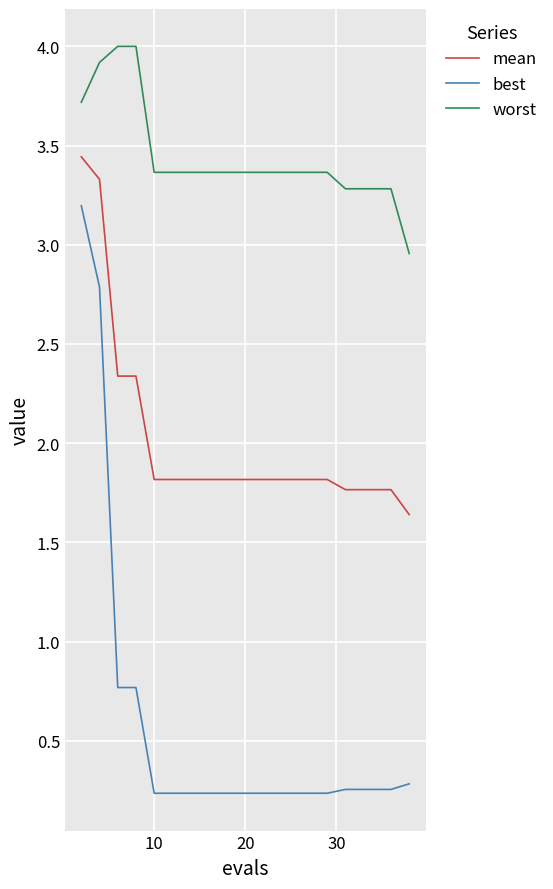

Which series has the largest total across all categories?

worst